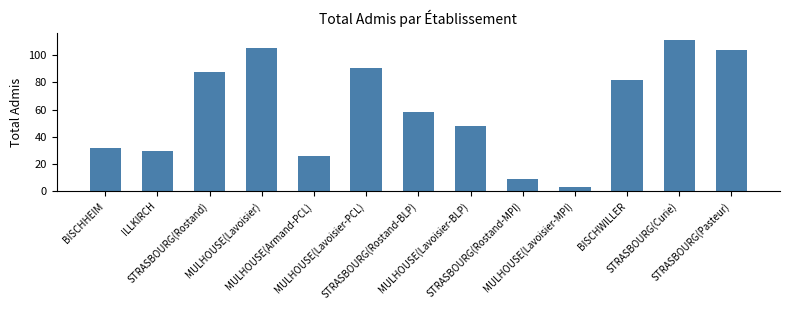

What is the sum of the values at MULHOUSE(Armand-PCL) and STRASBOURG(Rostand-MPI)?

35